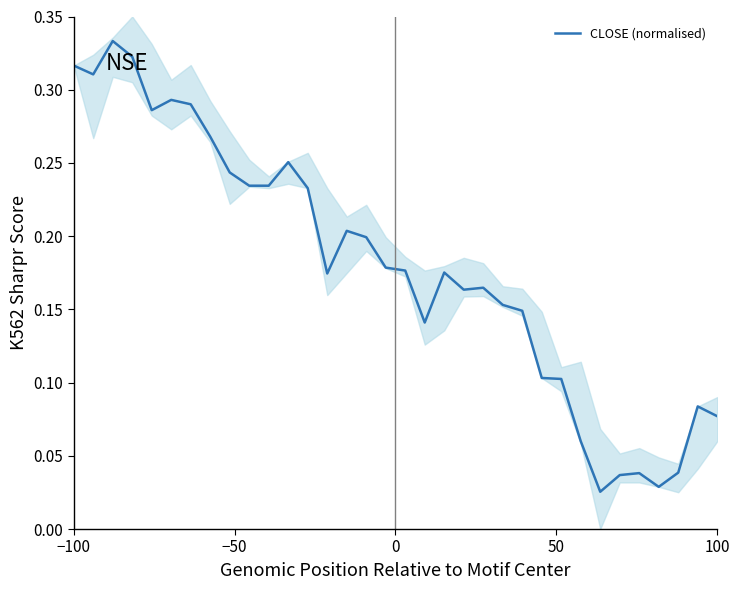

True or false: CLOSE (normalised) has a value of 0.0 at 100.

False